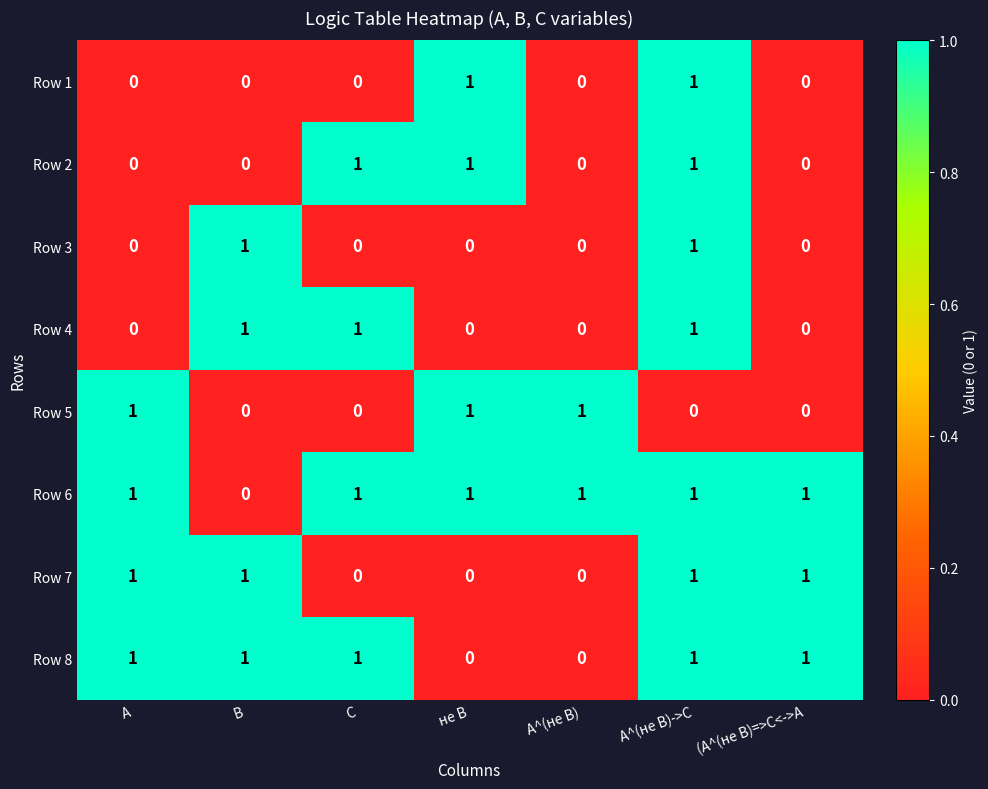

What is the total value across all series at не B?

4